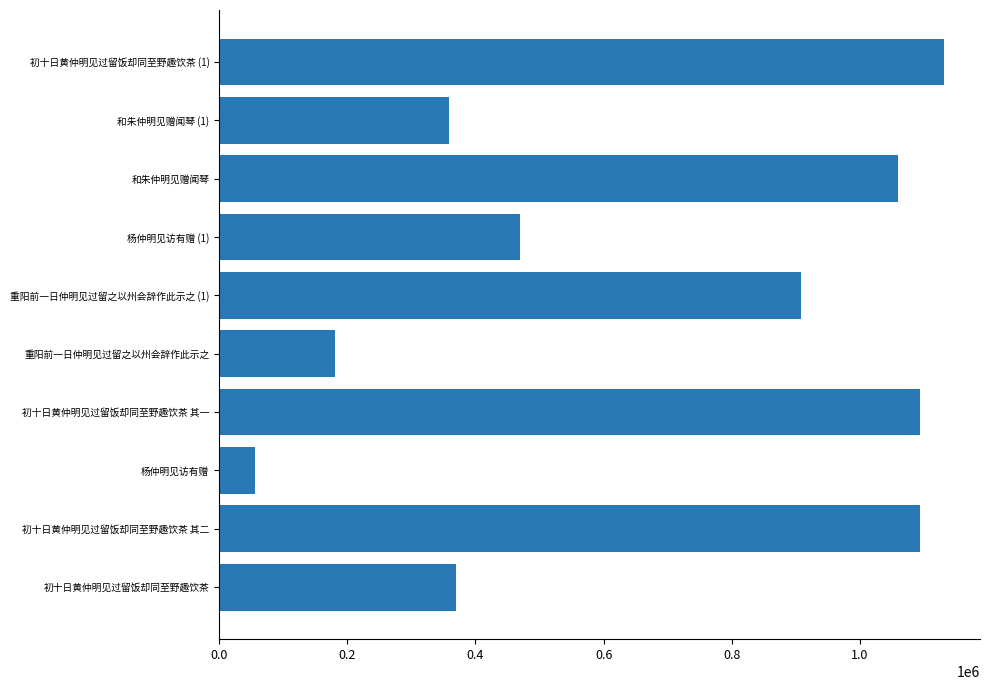

Read the value at 杨仲明见访有赠.

56525